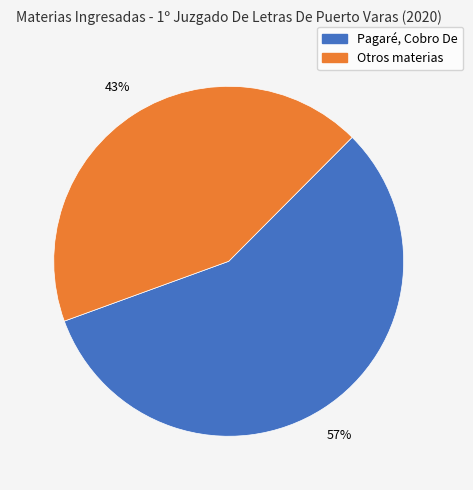

Does any single category account for the majority?

Yes